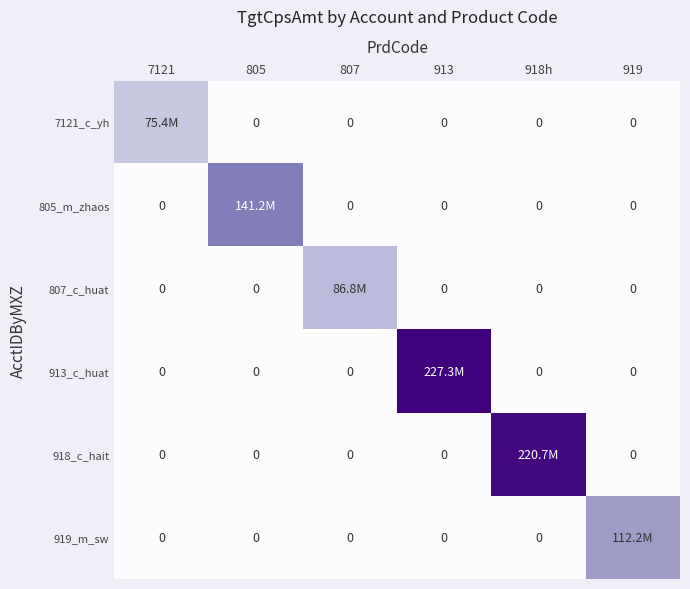

Rank the categories by 805_m_zhaos value from lowest to highest.

7121, 807, 913, 918h, 919, 805